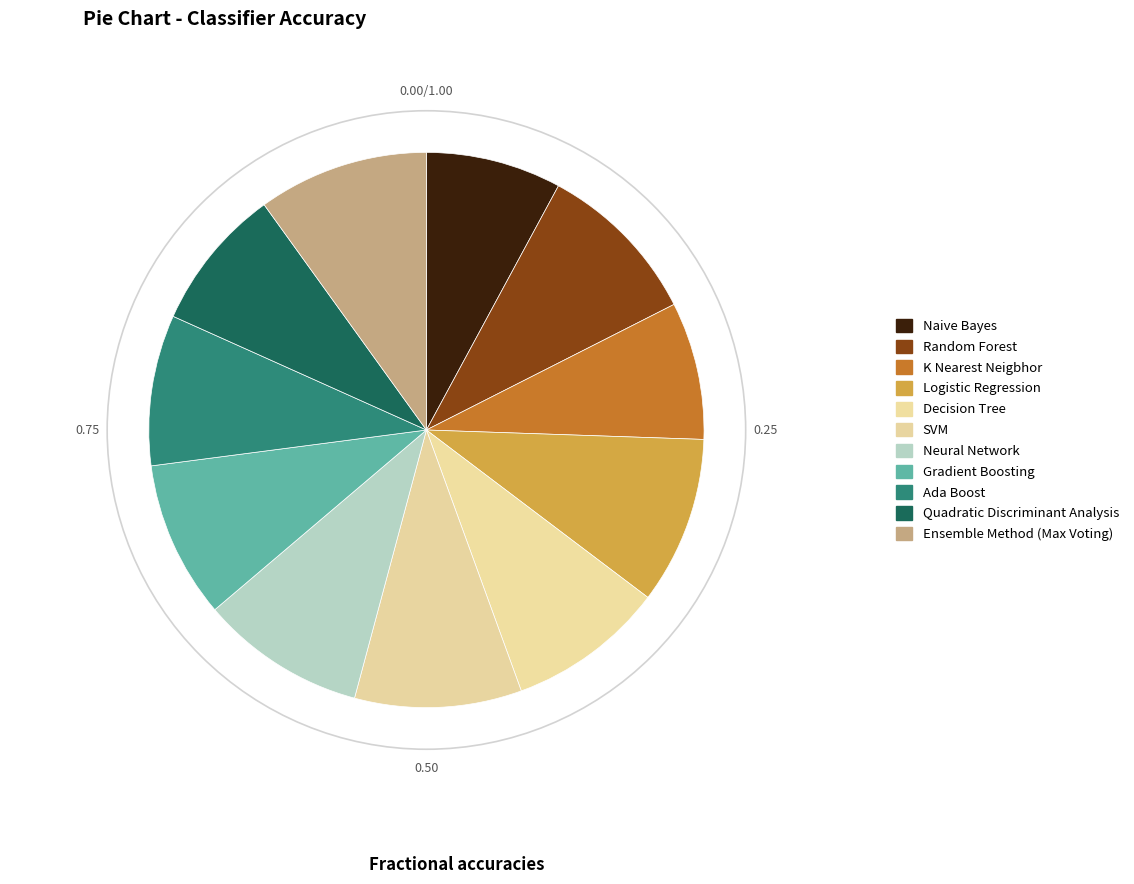

What percentage is NOT represented by Gradient Boosting?

90.9%